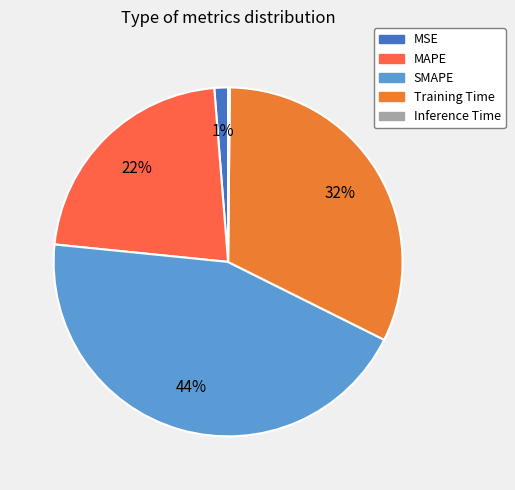

How many segments does this pie chart have?

5